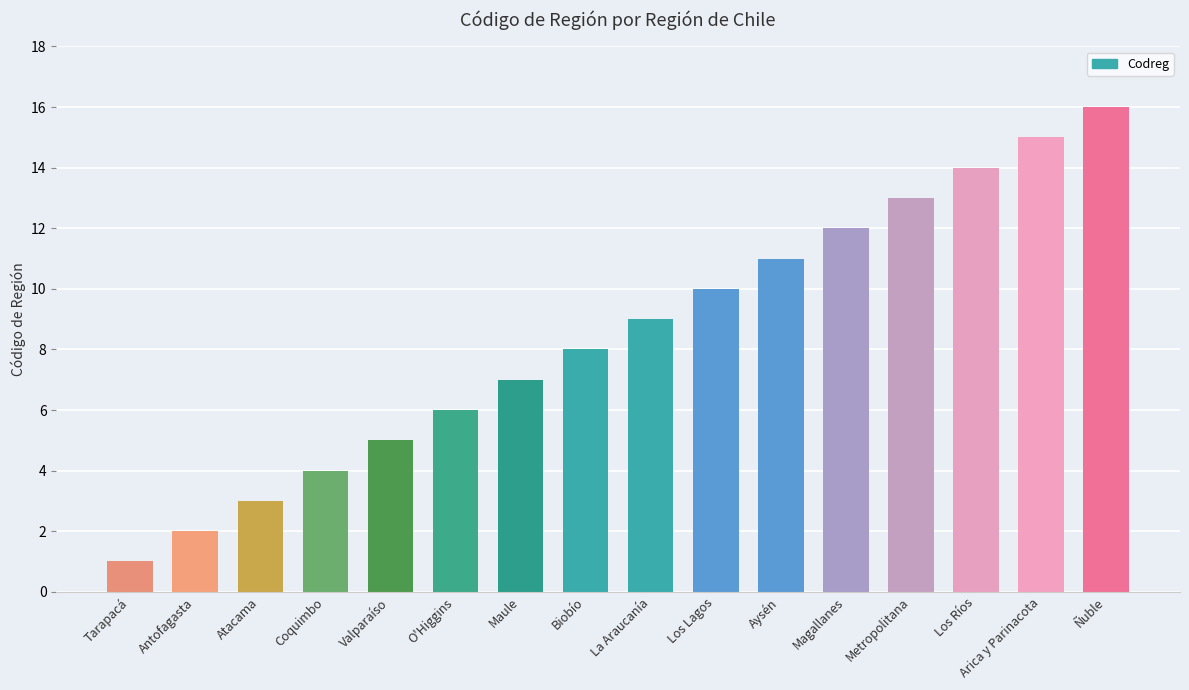

Rank the categories by value from highest to lowest.

Ñuble, Arica y Parinacota, Los Ríos, Metropolitana, Magallanes, Aysén, Los Lagos, La Araucanía, Biobío, Maule, O'Higgins, Valparaíso, Coquimbo, Atacama, Antofagasta, Tarapacá